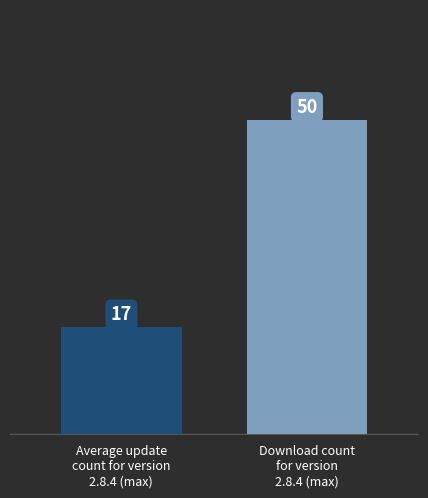

What is the maximum value shown in the chart?

50